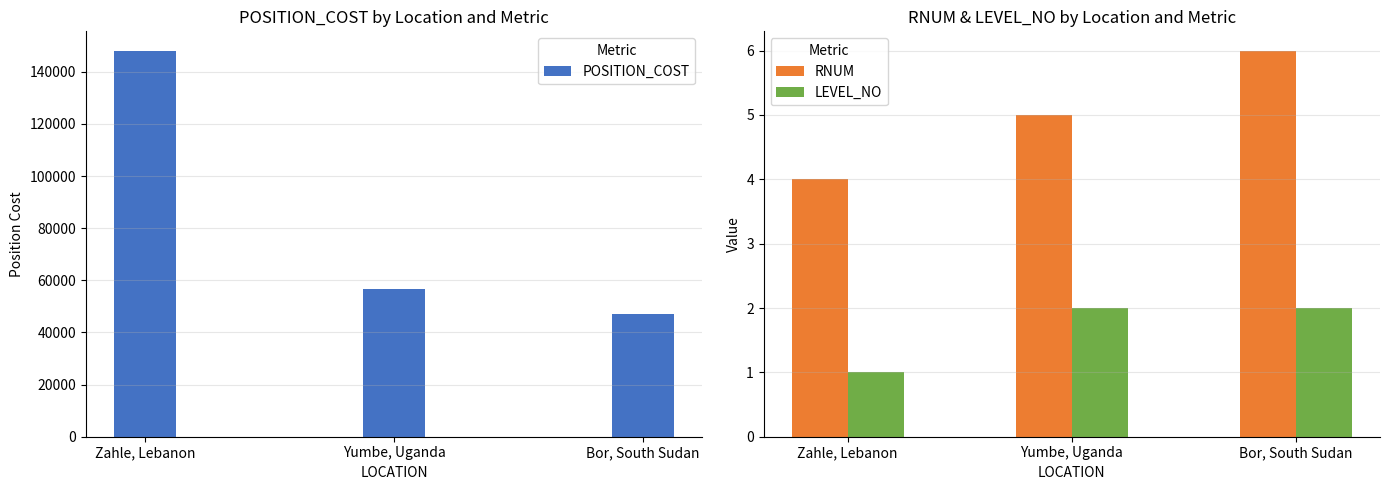

The LEVEL_NO series shows 2.0 at Bor, South Sudan. True or false?

True